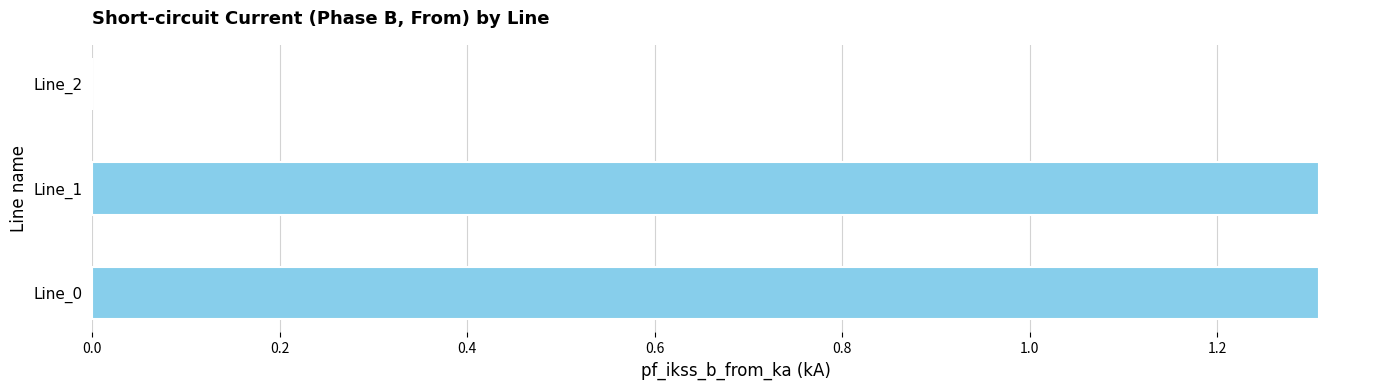

What is the maximum value shown in the chart?

1.3